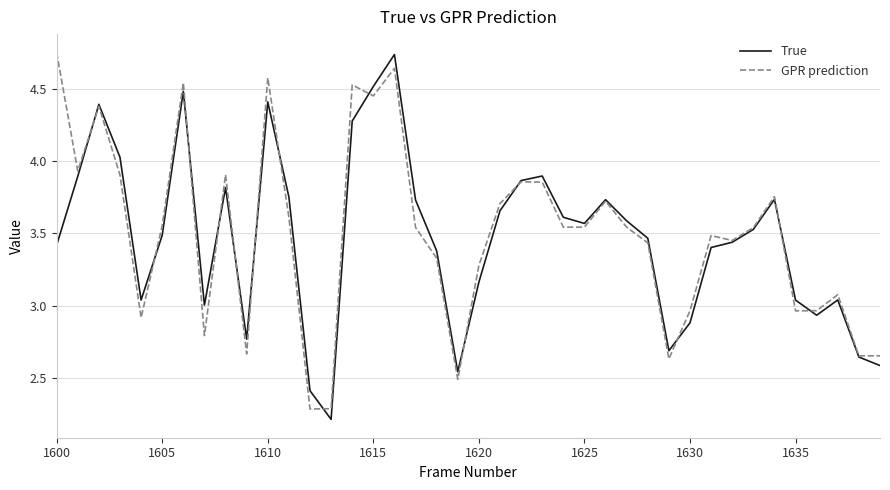

What is the lowest value of the GPR prediction series?

2.3